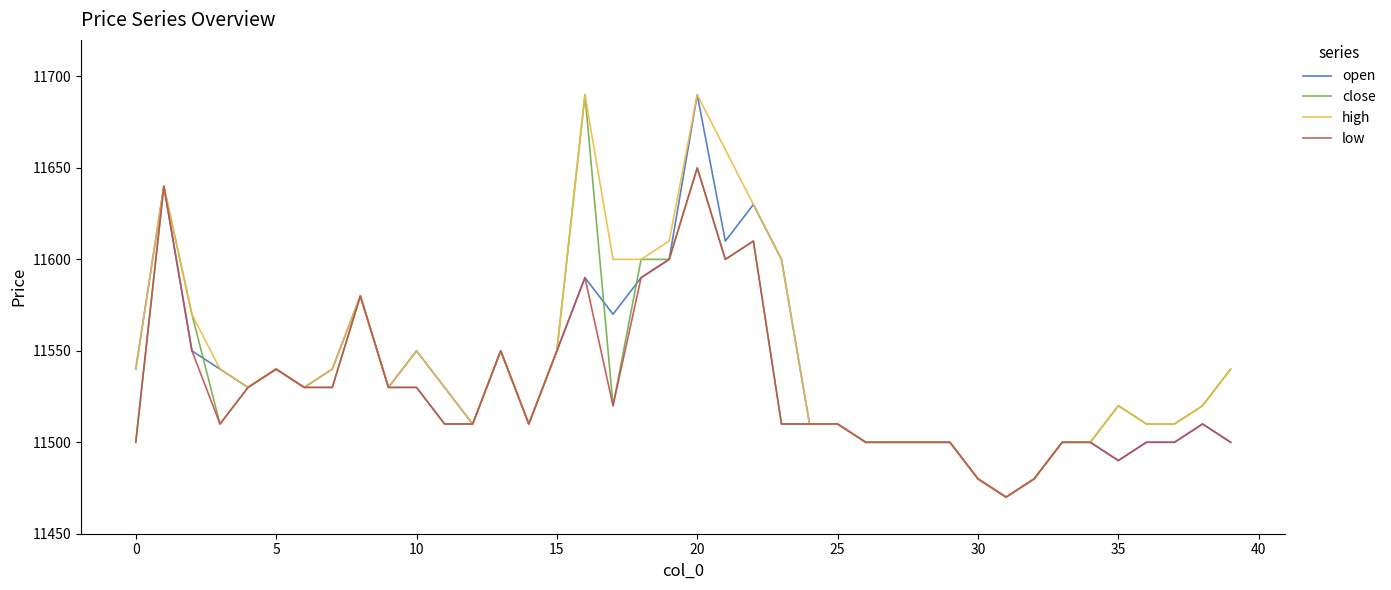

What is the minimum value shown in the chart?

11470